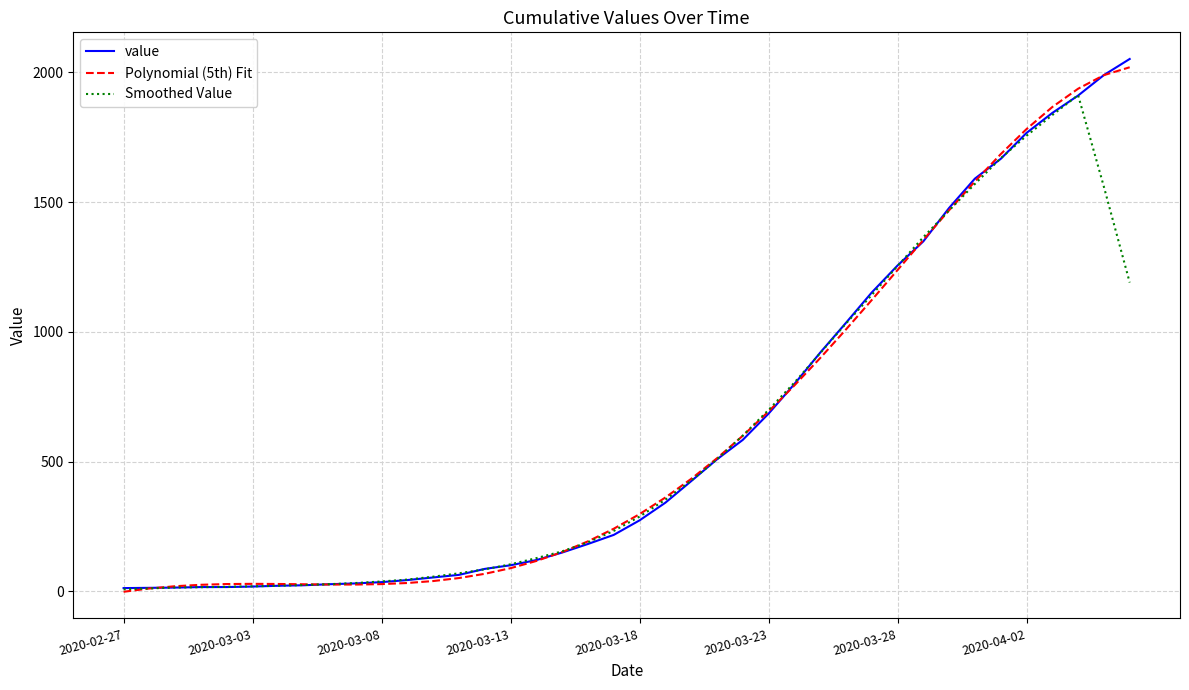

What is the maximum value for value?

2052.0